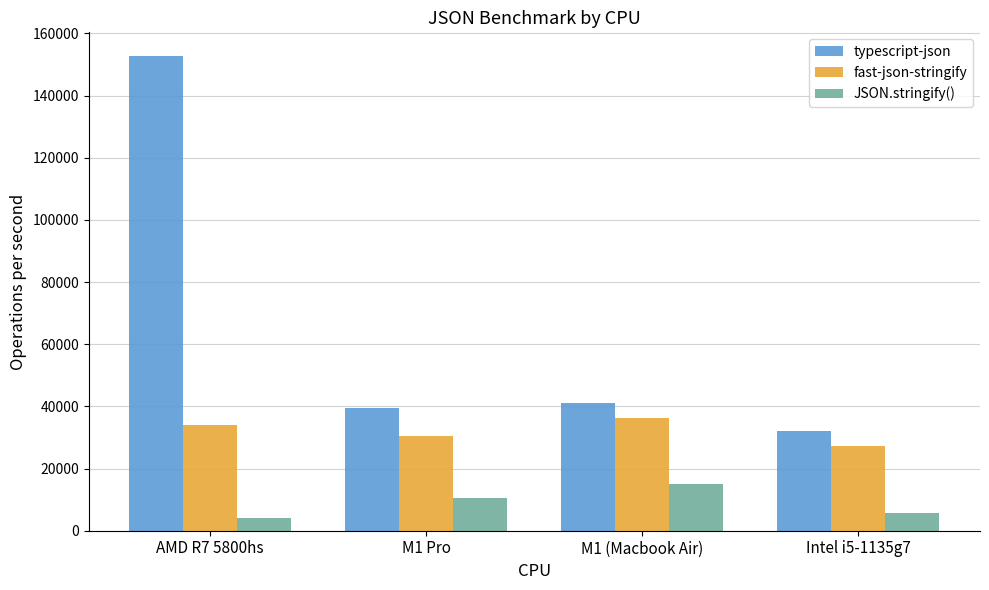

Is the value of typescript-json at M1 Pro greater than the value of JSON.stringify() at M1 (Macbook Air)?

Yes